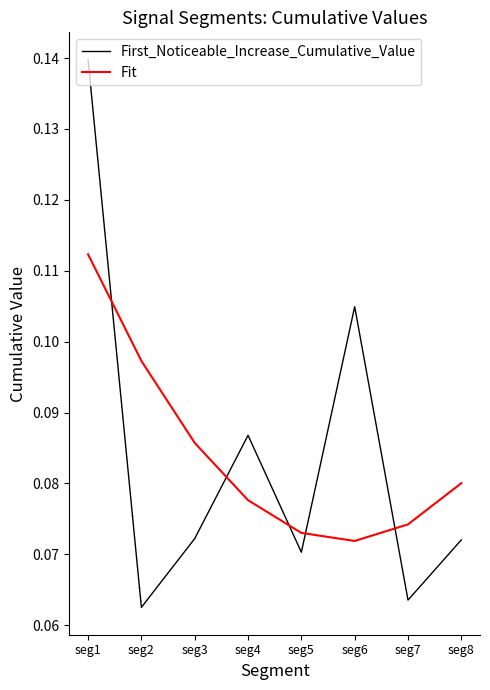

At which category is the sum across all series the highest?

seg1